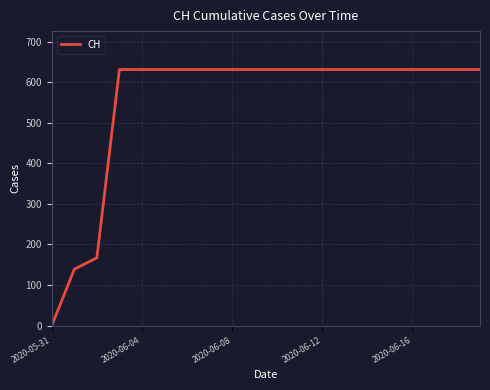

What is the greatest value displayed?

631